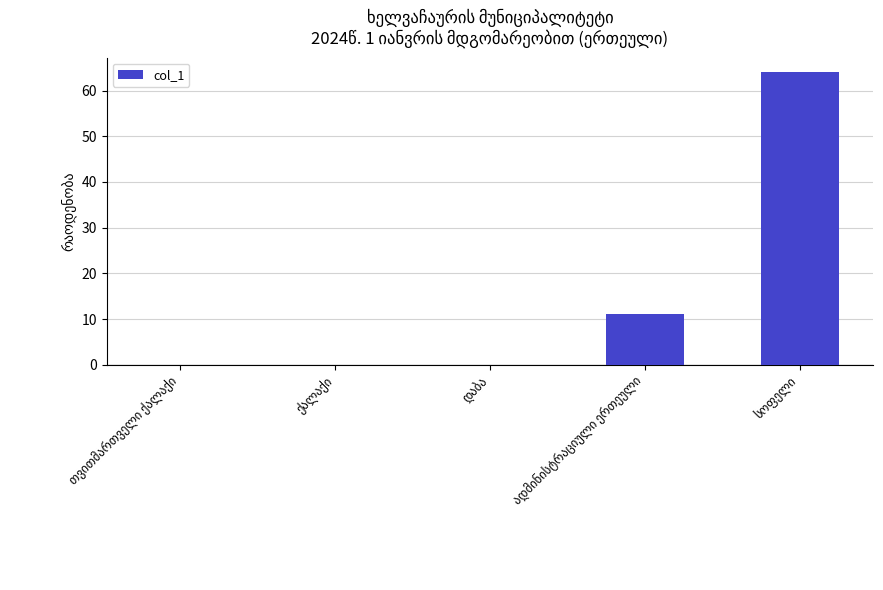

How many distinct data groups are displayed?

1